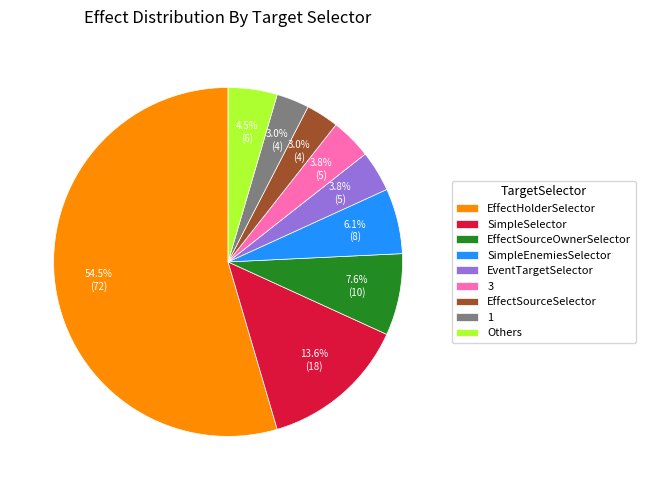

Count the number of slices in the pie.

9